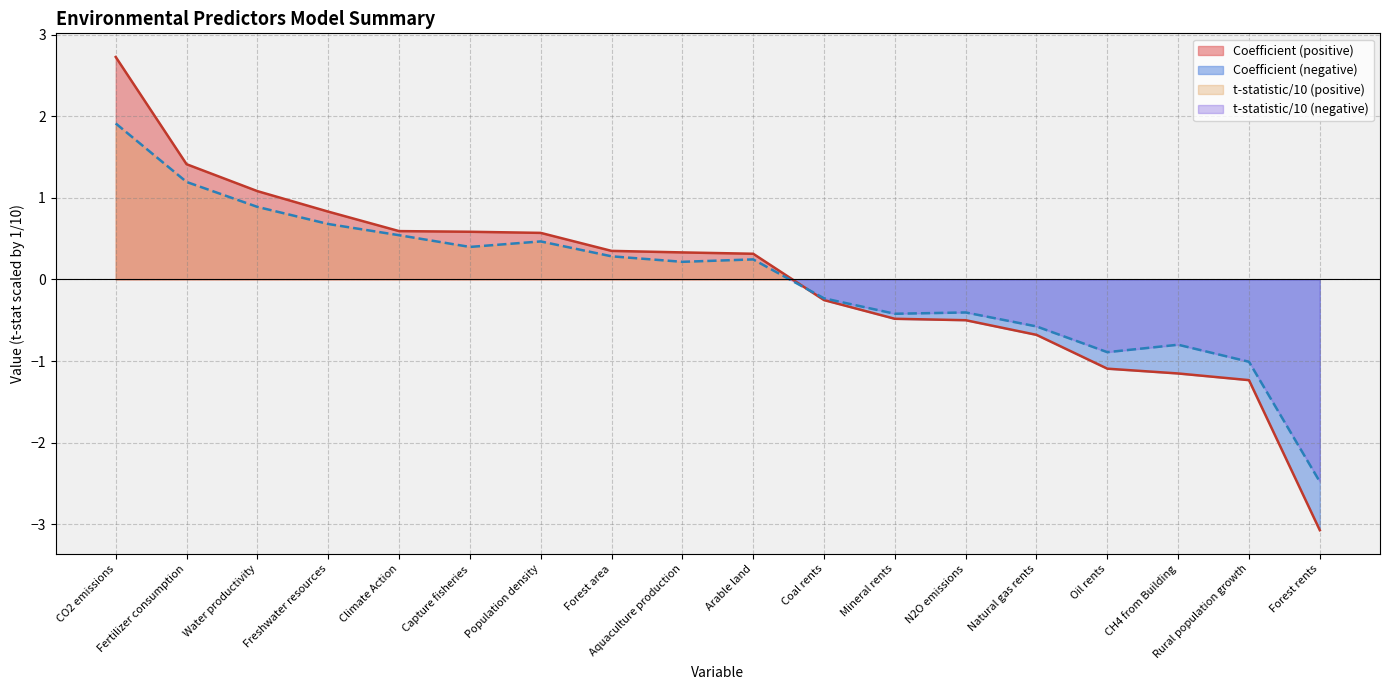

Where is t-statistic nearest to the value 0?

Aquaculture production